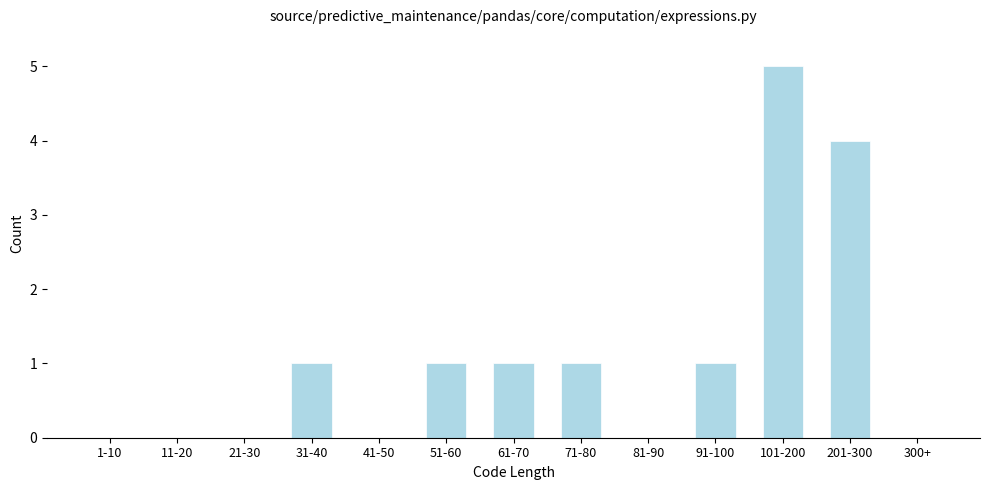

Reading left to right, transcribe all the data shown in this chart.

1-10=0	11-20=0	21-30=0	31-40=1	41-50=0	51-60=1	61-70=1	71-80=1	81-90=0	91-100=1	101-200=5	201-300=4	300+=0